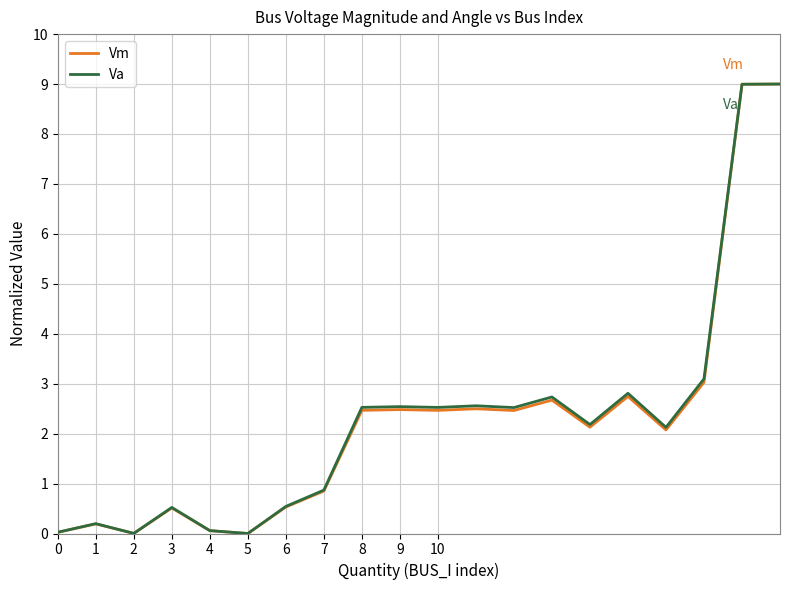

What is the greatest value displayed?

9.0